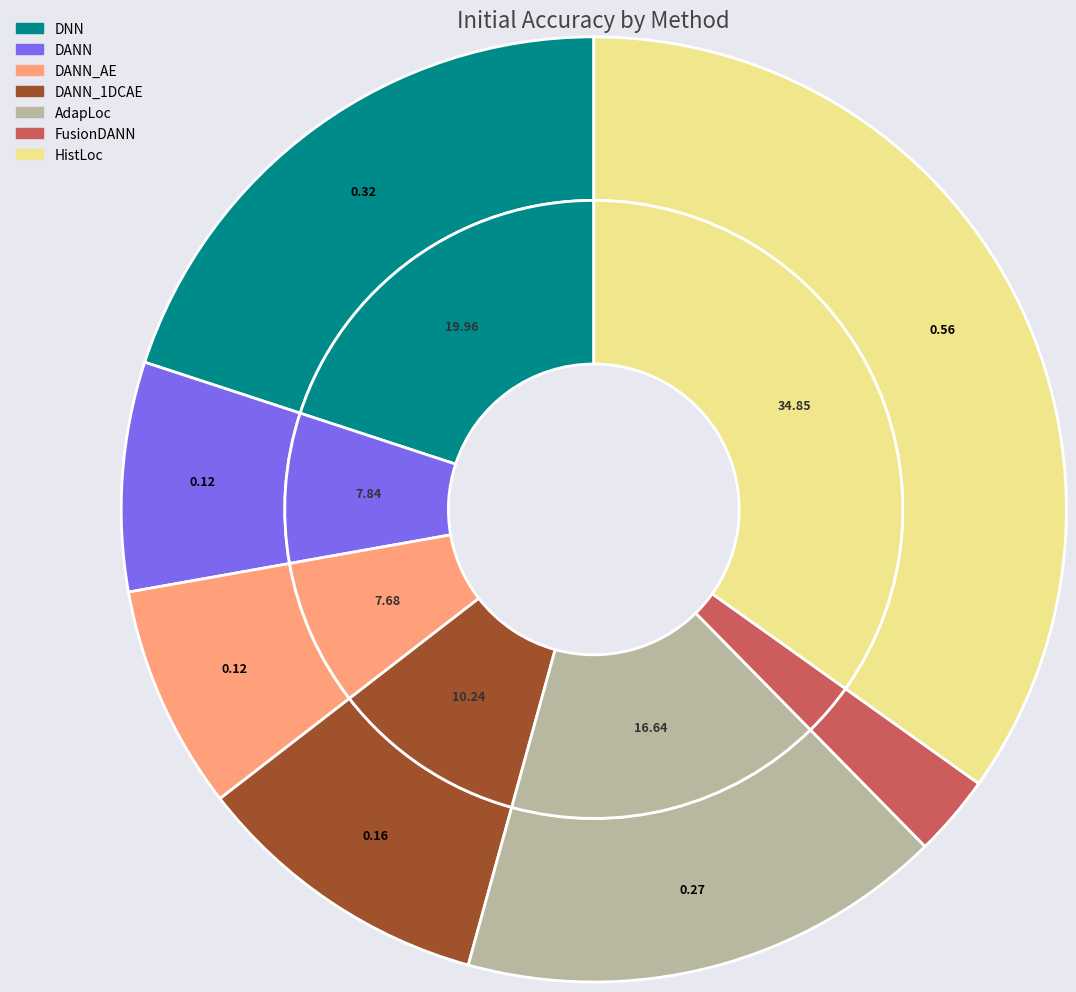

To the nearest percent, what percentage of the pie is DANN_1DCAE?

10%